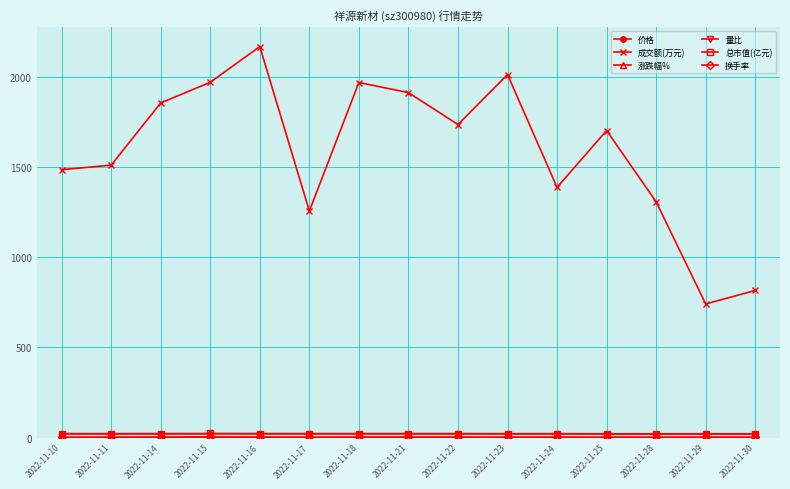

The value of 成交额(万元) at 2022-11-23 is 2772.7. True or false?

False